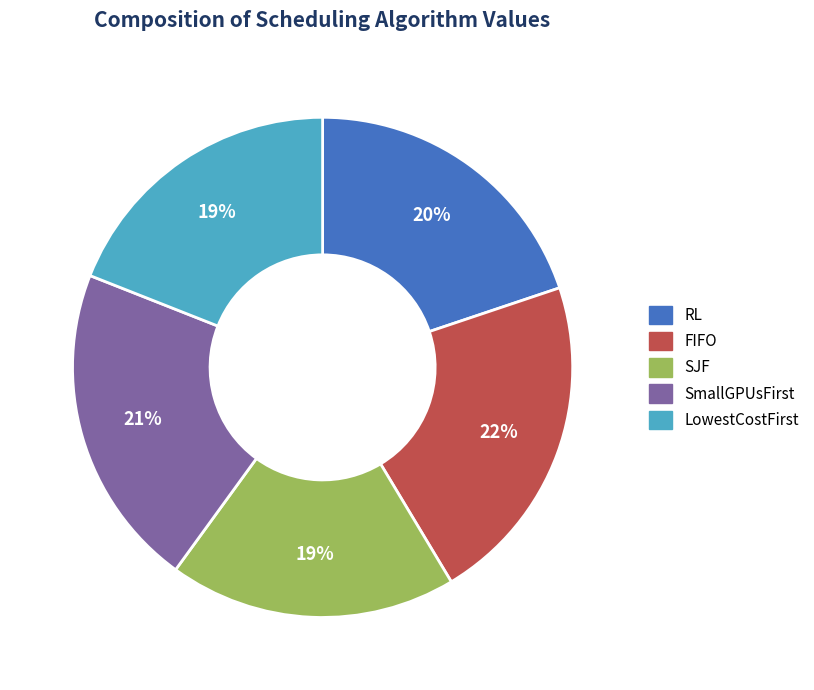

To the nearest percent, what percentage of the pie is RL?

20%